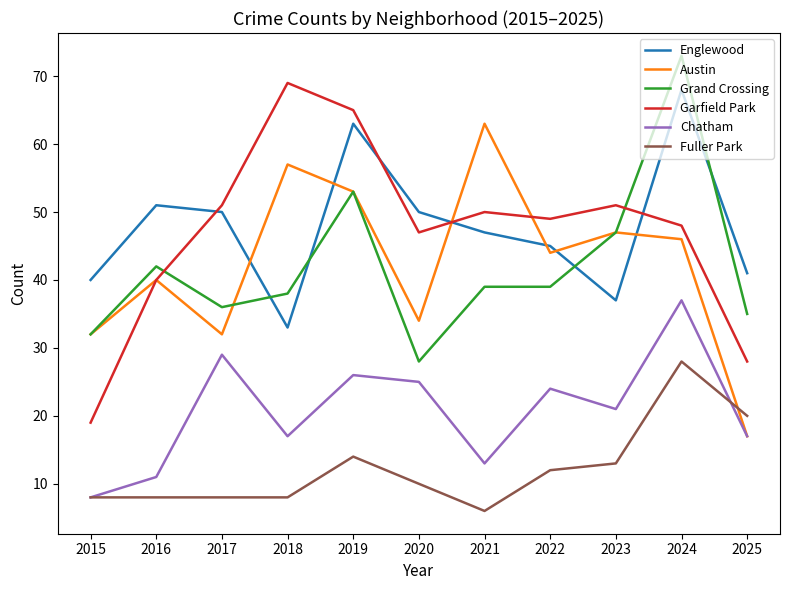

True or false: Garfield Park and Grand Crossing intersect in this chart.

True